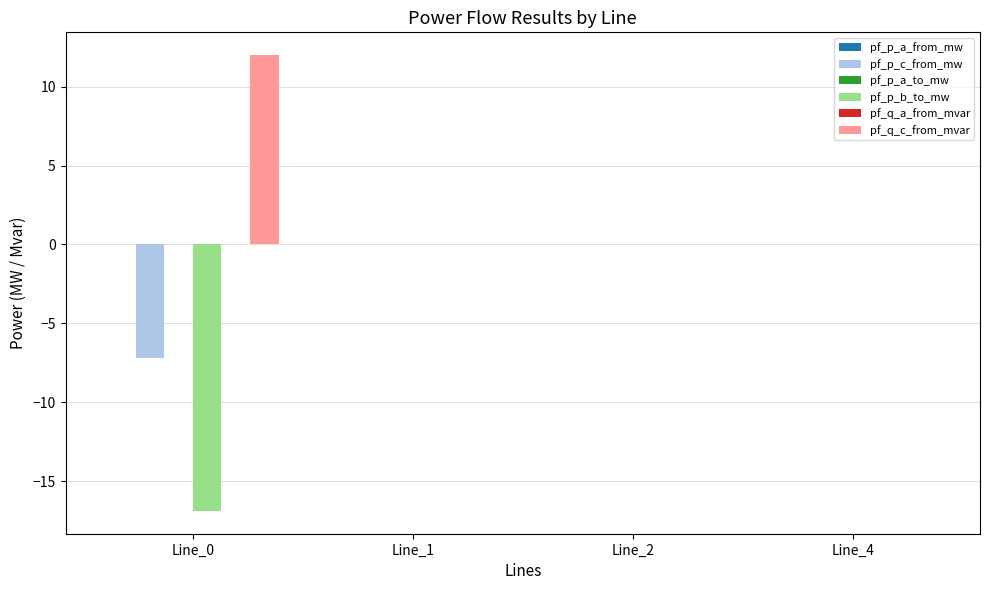

True or false: pf_p_b_to_mw has a value of -0.0 at Line_2.

True